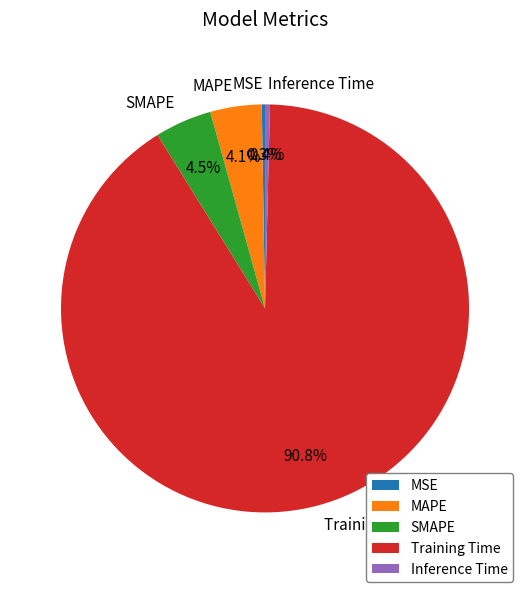

What is the largest slice in the pie chart?

Training Time